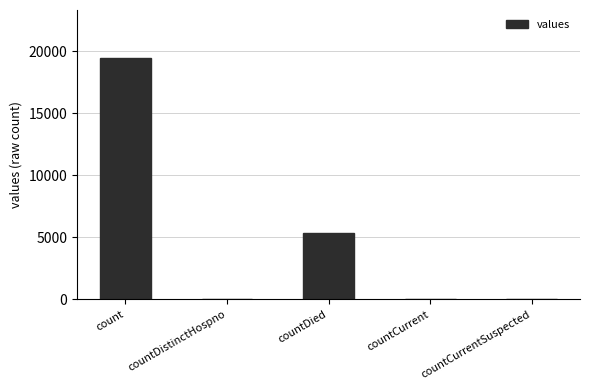

Which has a higher value, count or countCurrent?

count